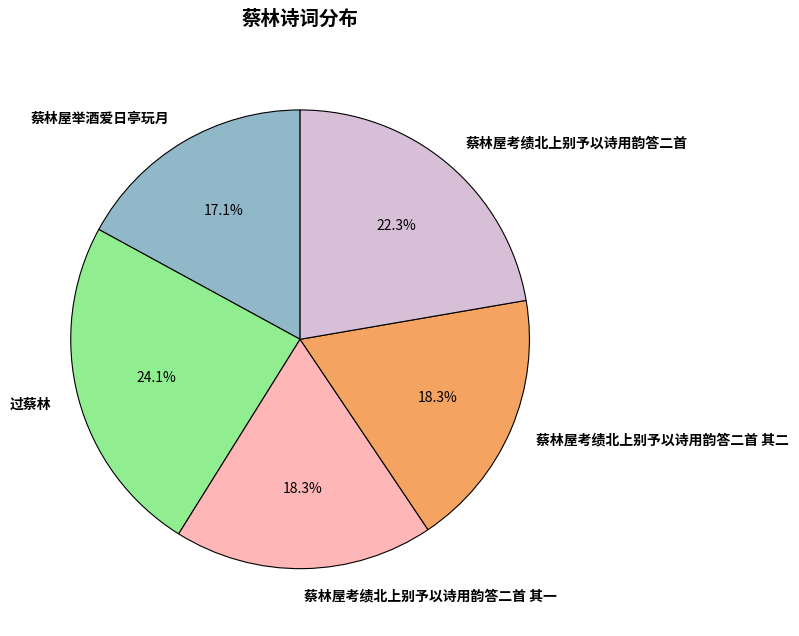

Which has a higher value, 蔡林屋考绩北上别予以诗用韵答二首 其一 or 蔡林屋举酒爱日亭玩月?

蔡林屋考绩北上别予以诗用韵答二首 其一